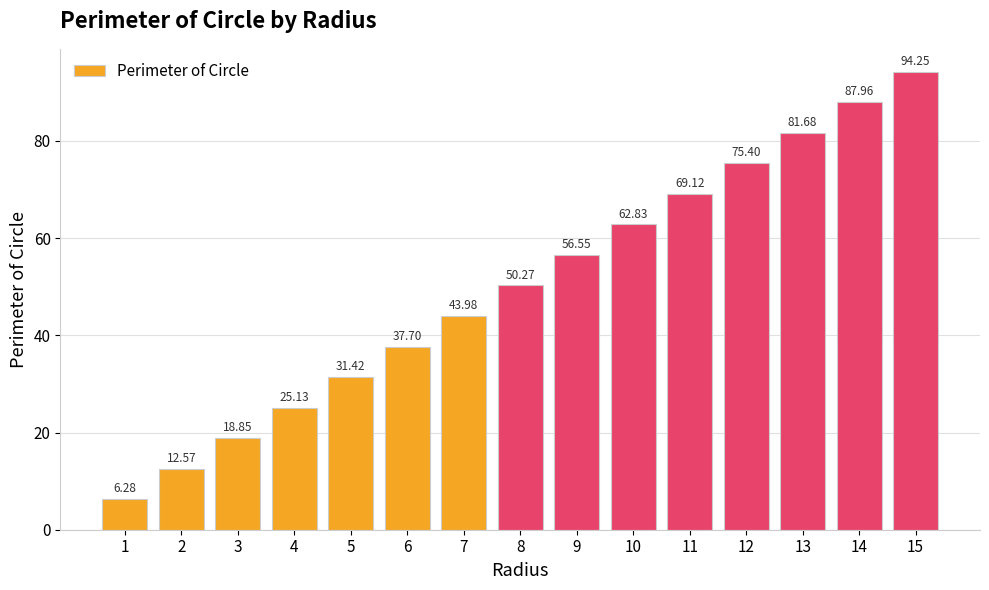

List the labels in order of value, largest first.

15, 14, 13, 12, 11, 10, 9, 8, 7, 6, 5, 4, 3, 2, 1